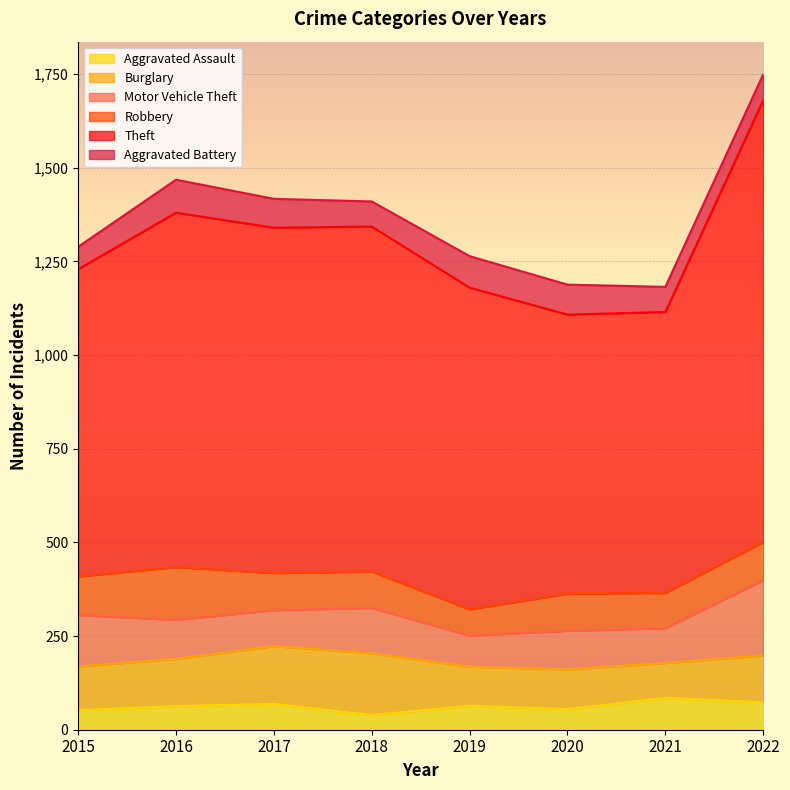

What are all the series names shown in the legend?

Aggravated Assault, Burglary, Motor Vehicle Theft, Robbery, Theft, Aggravated Battery